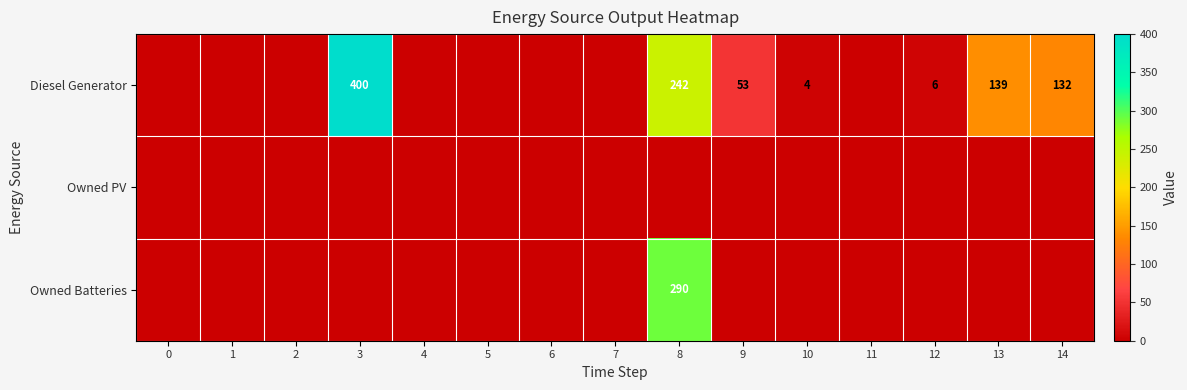

What is the sum of the Diesel Generator values at 10 and 14?

136